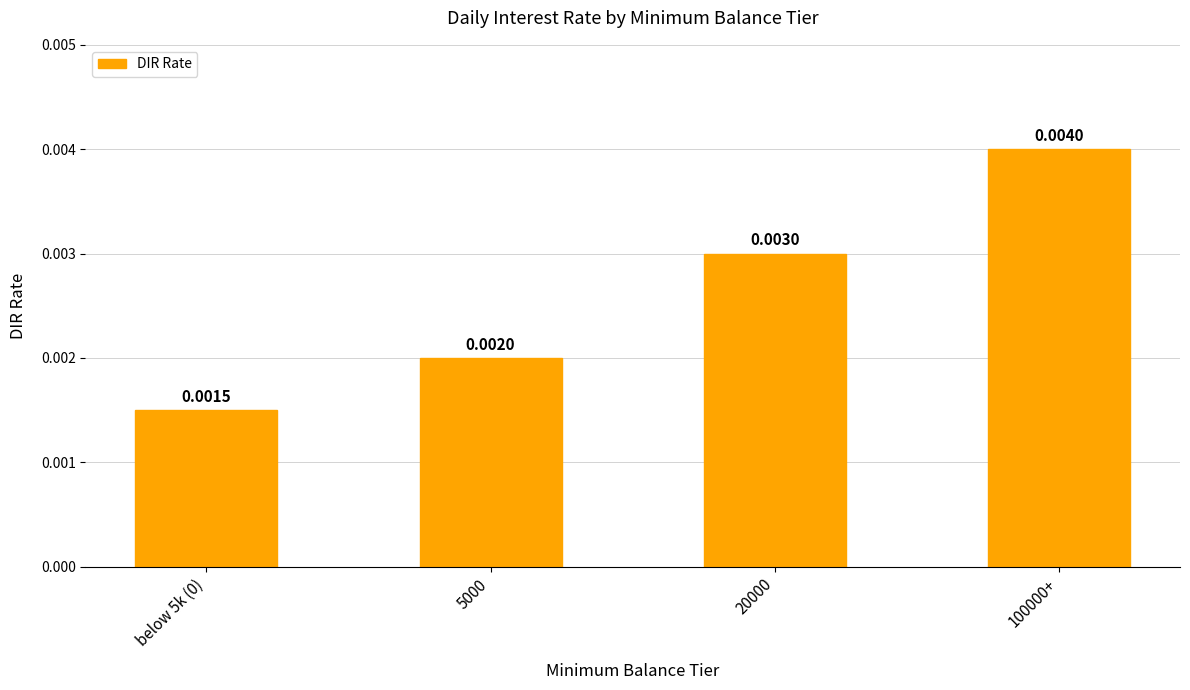

Which has a higher value, 100000+ or 20000?

100000+